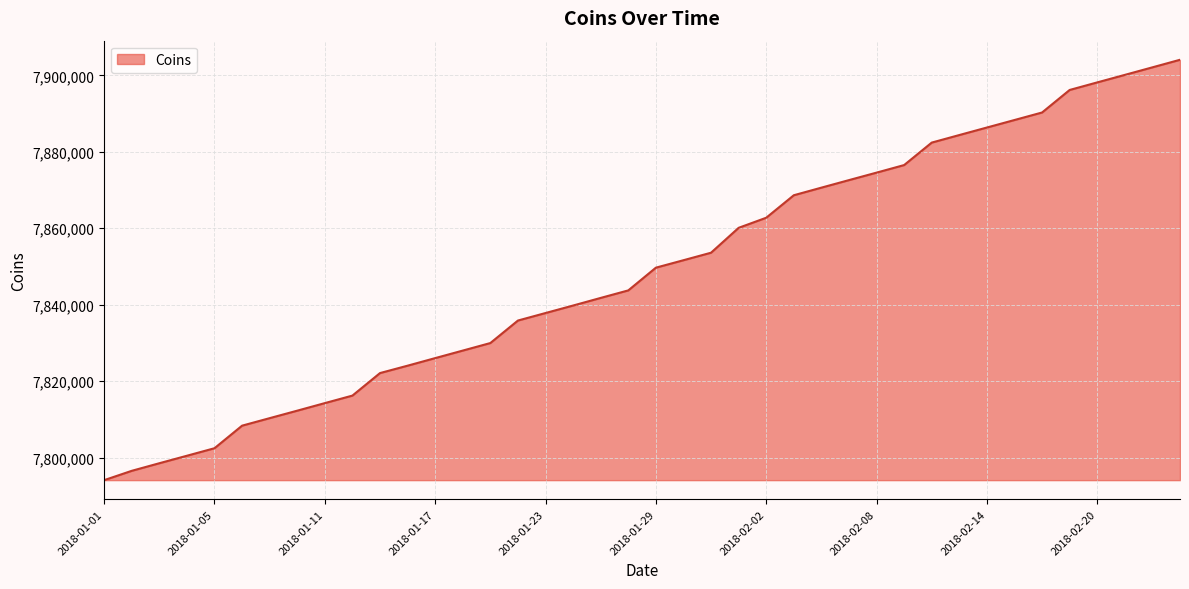

What is the maximum value shown in the chart?

7904073.4